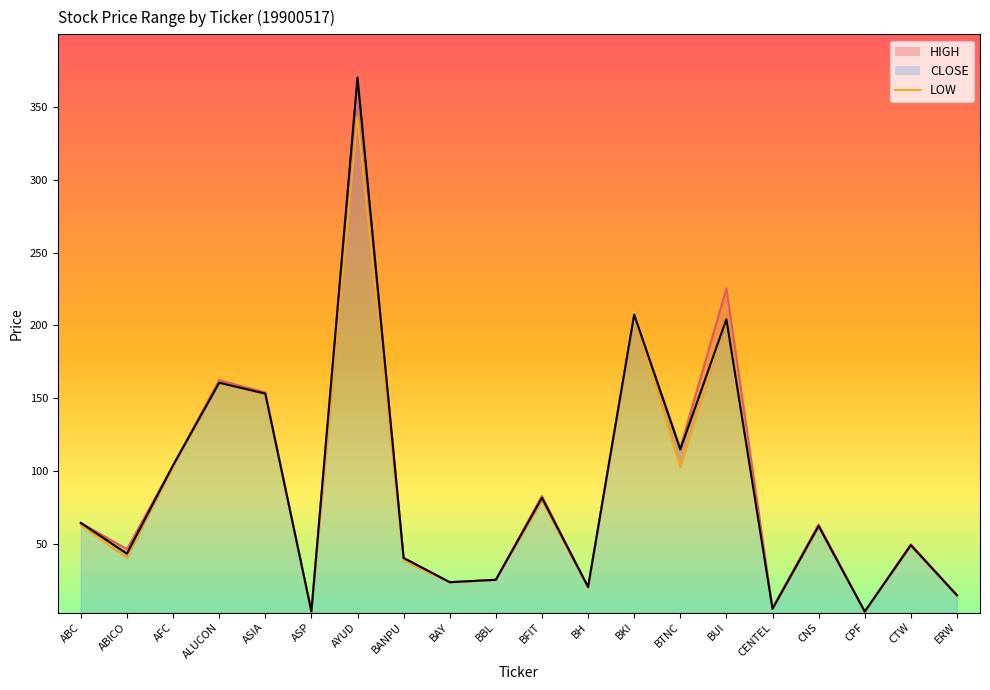

Rank the series by their maximum value, from highest to lowest.

HIGH, CLOSE, LOW